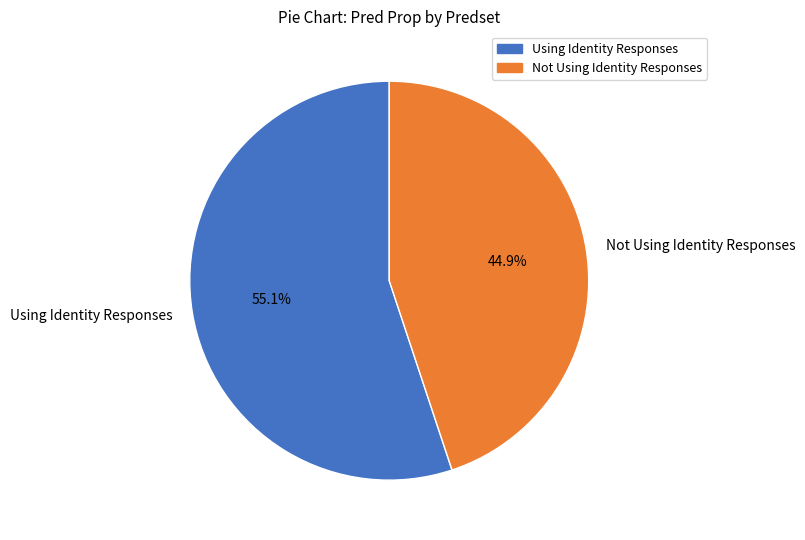

The Using Identity Responses slice represents 55% of the pie. True or false?

True